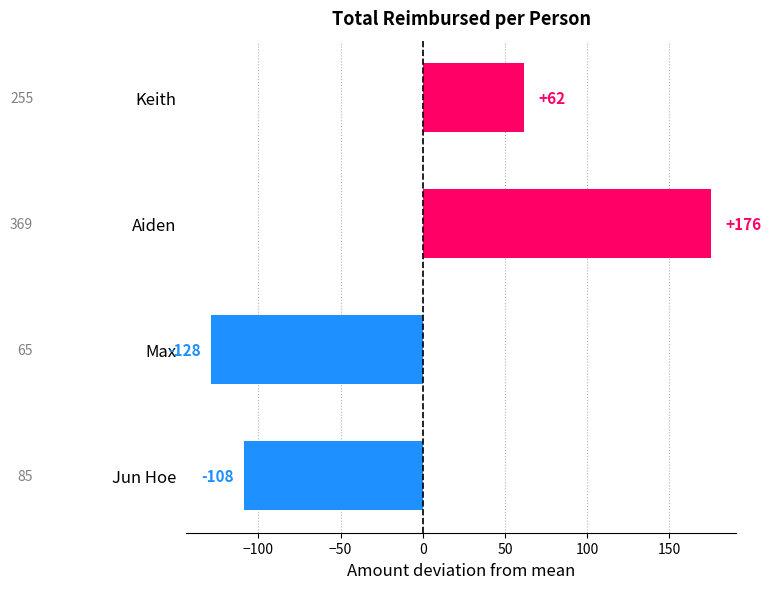

List the labels in order of value, largest first.

Aiden, Keith, Jun Hoe, Max